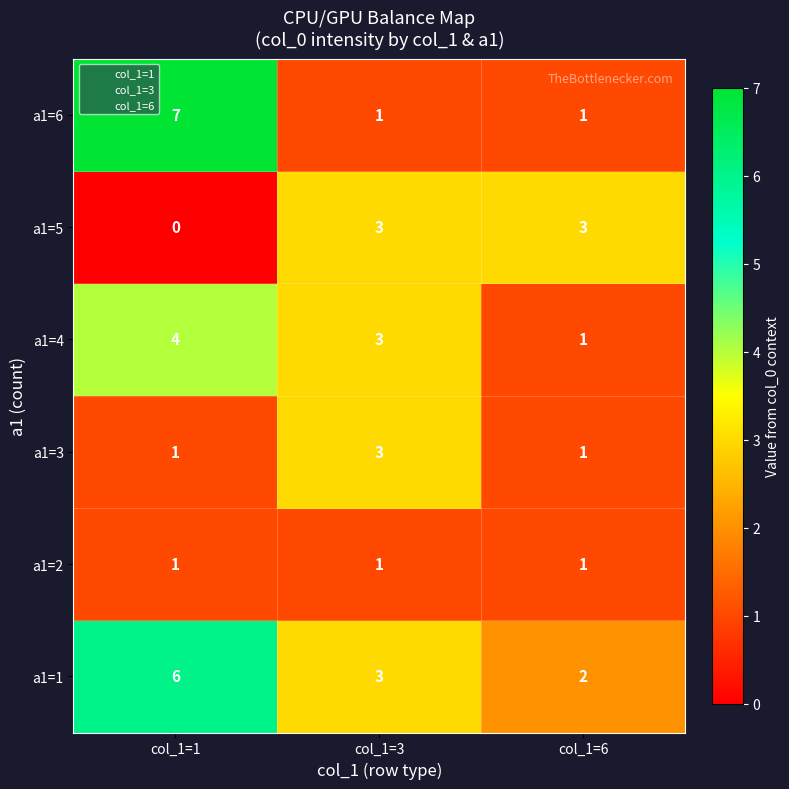

How many a1=3 values are between 1 and 3?

3